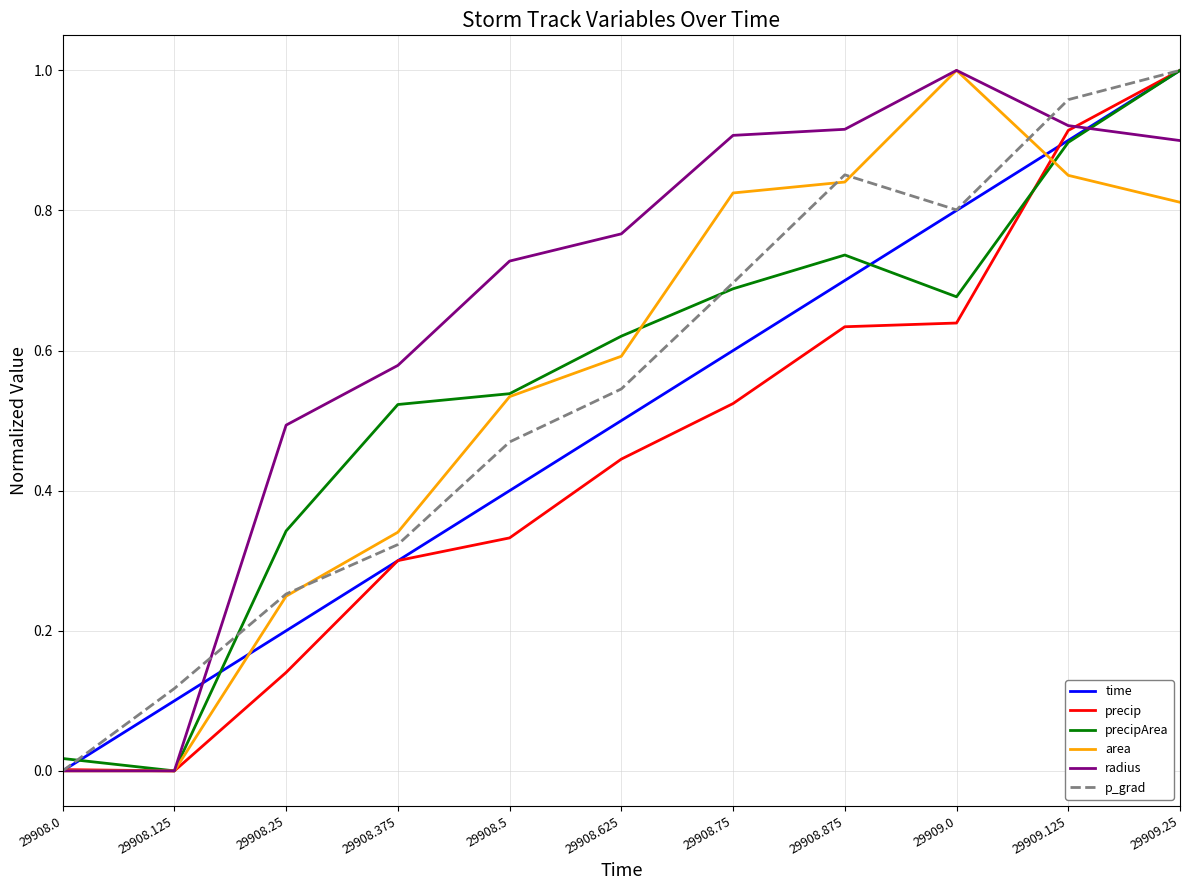

Between 29908.0 and 29908.125, which series saw the biggest shift?

p_grad